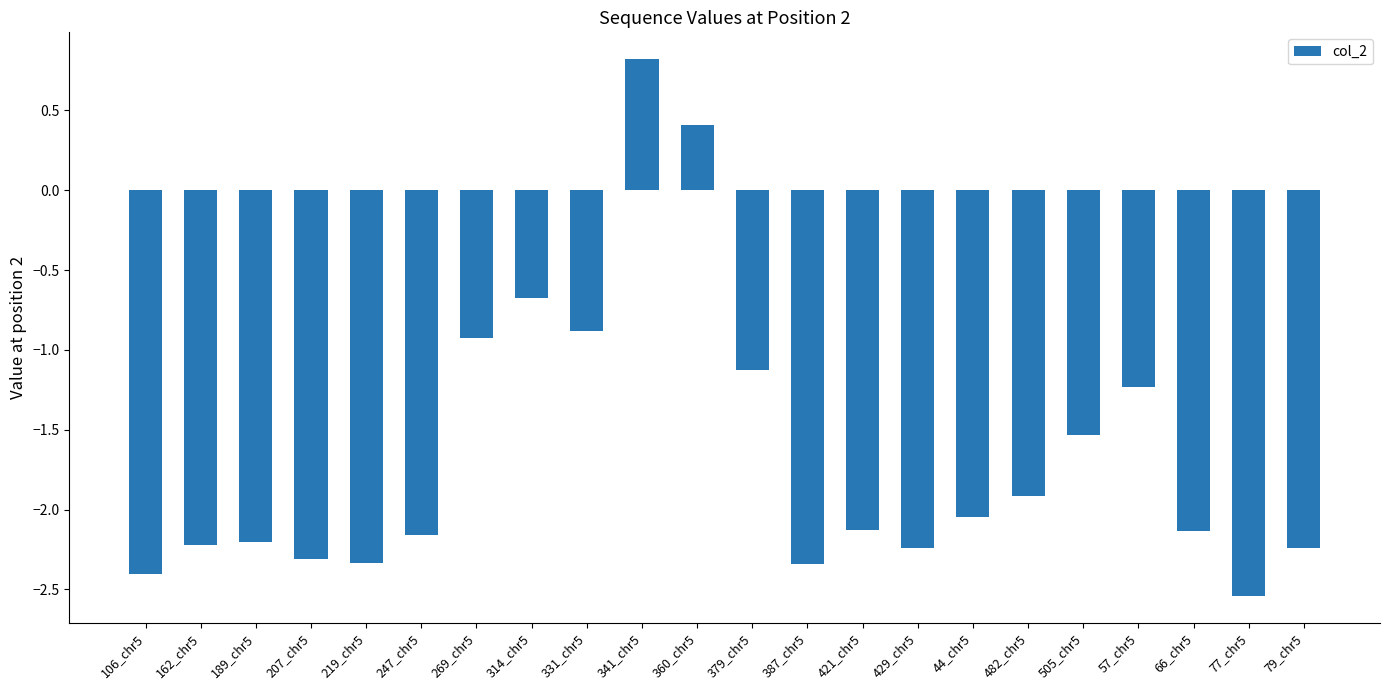

Which category has the lowest value across all series?

77_chr5